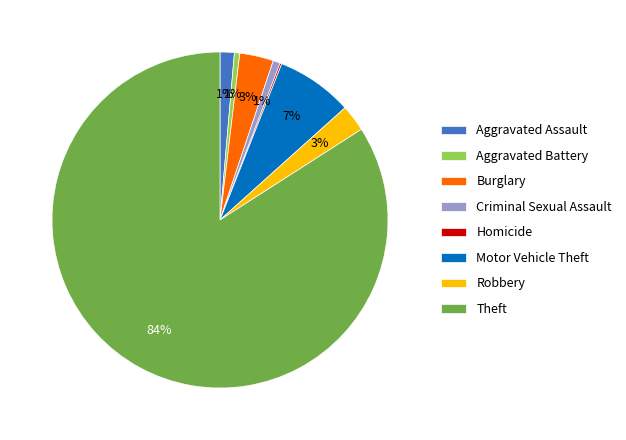

Combined, do Criminal Sexual Assault and Theft account for over 50%?

Yes